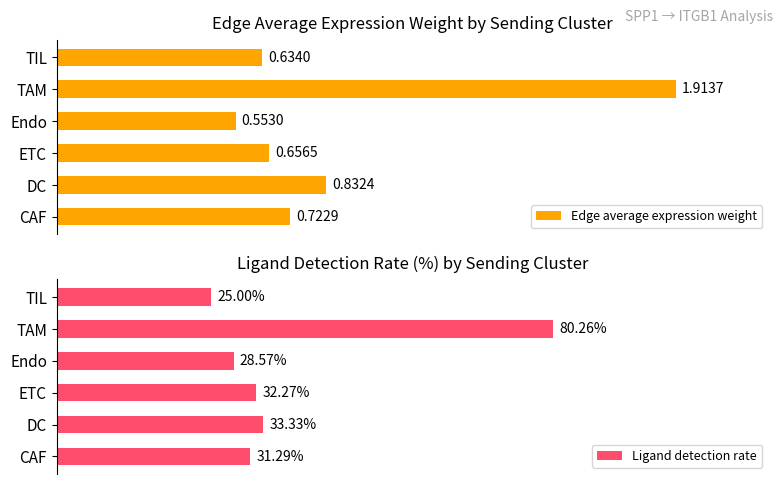

Count the number of data series in this chart.

2